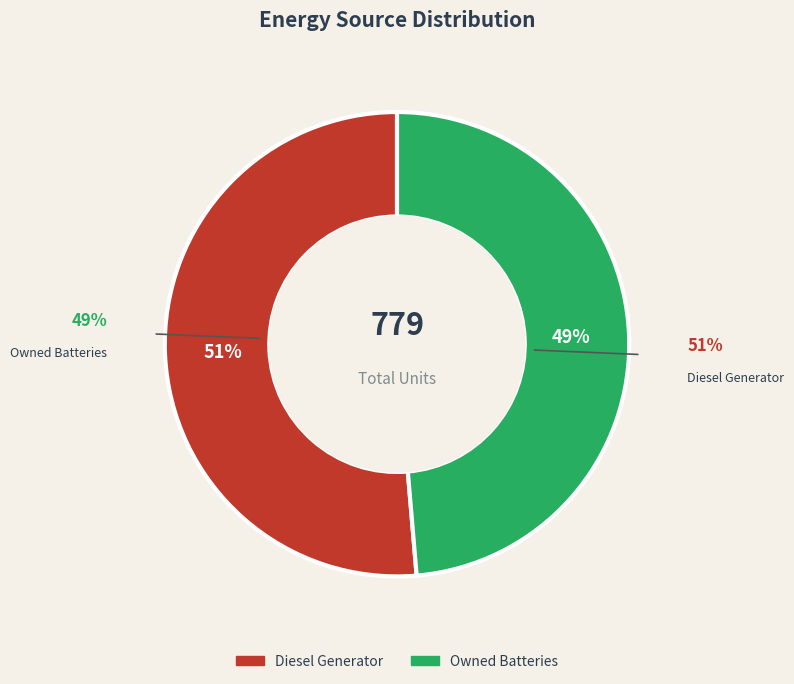

True or false: Owned Batteries accounts for 38% of the total.

False